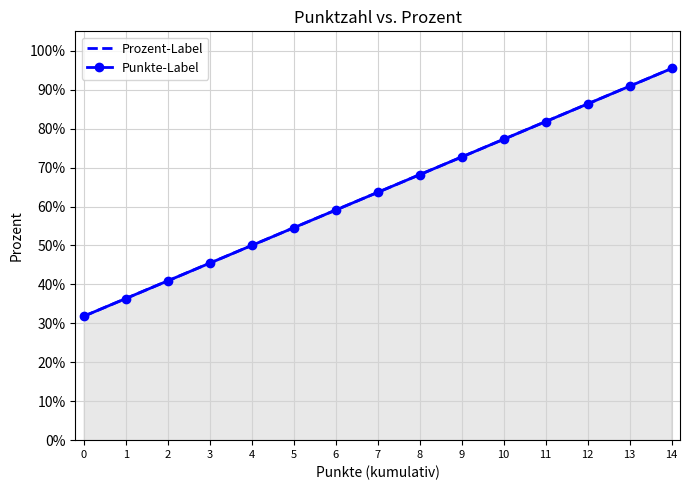

True or false: Prozent-Label and Punkte-Label cross at least once.

False